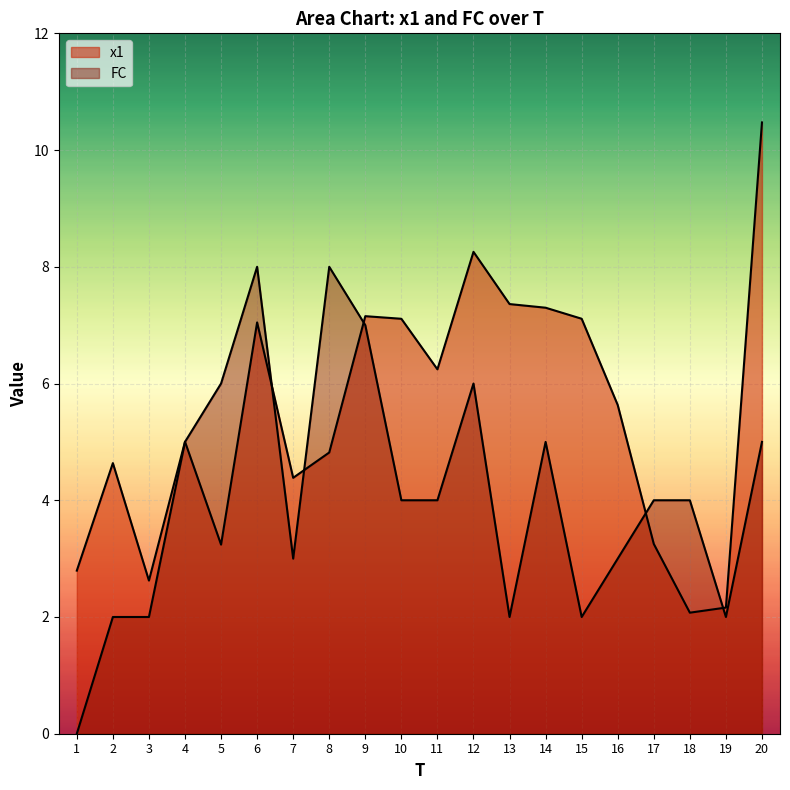

What is the sum of the x1 values at 1 and 20?

13.3